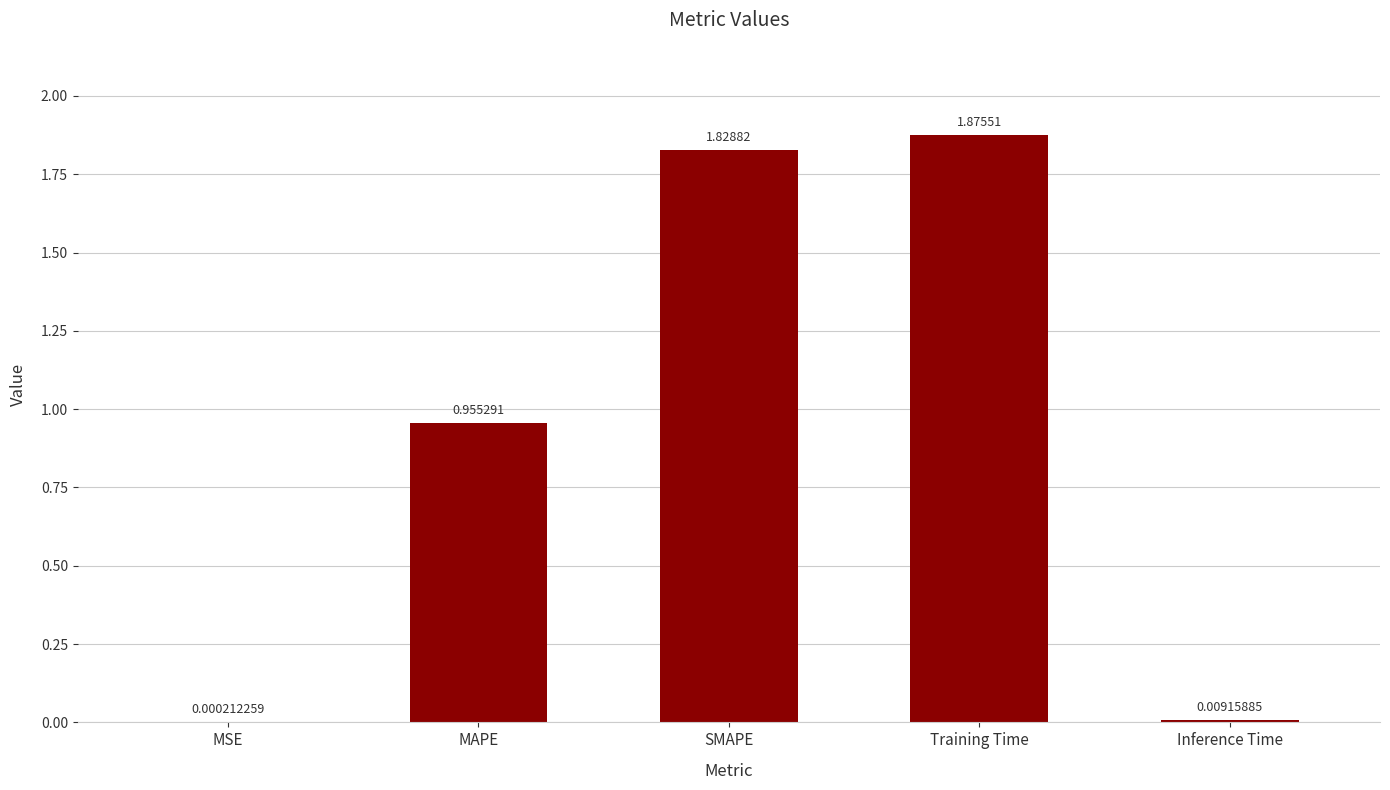

Between Training Time and SMAPE, which is larger?

Training Time